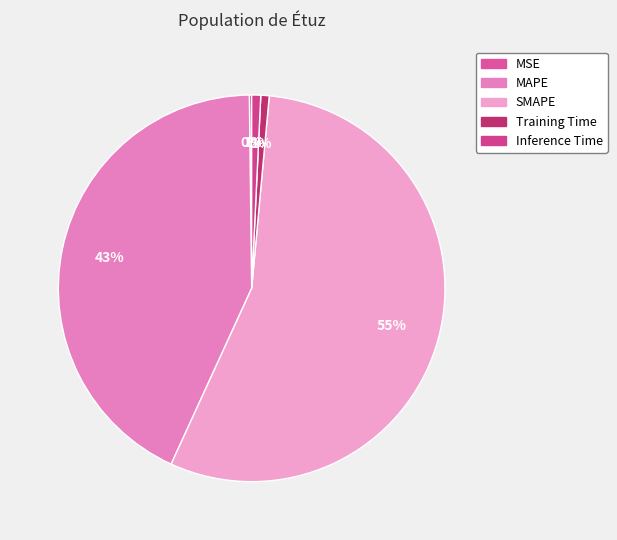

Count the number of slices in the pie.

5